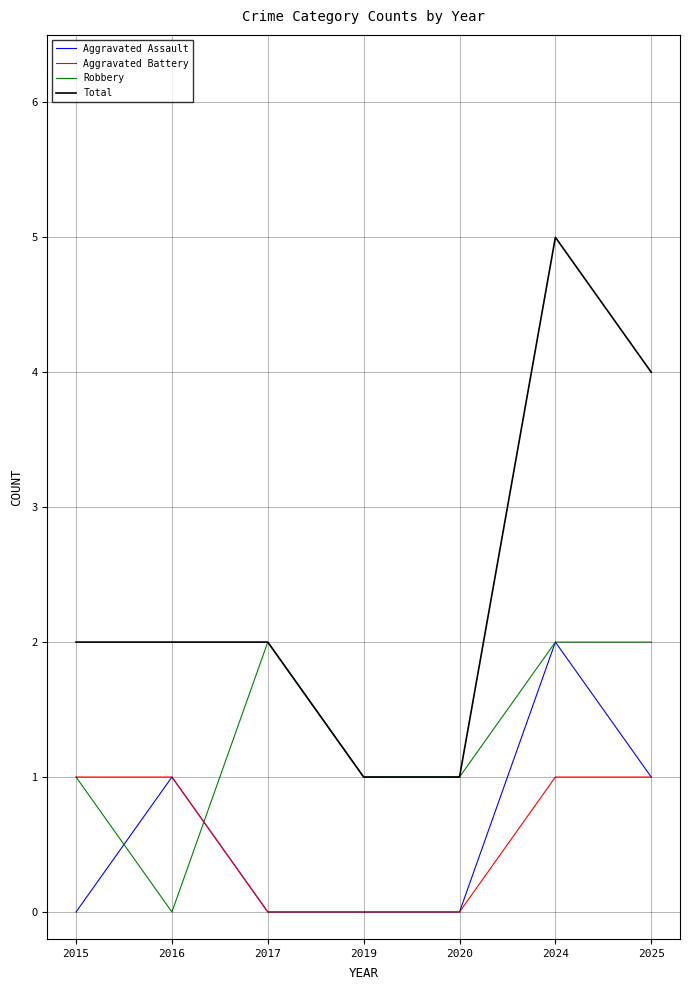

Is this an area chart (filled region under the line)?

No